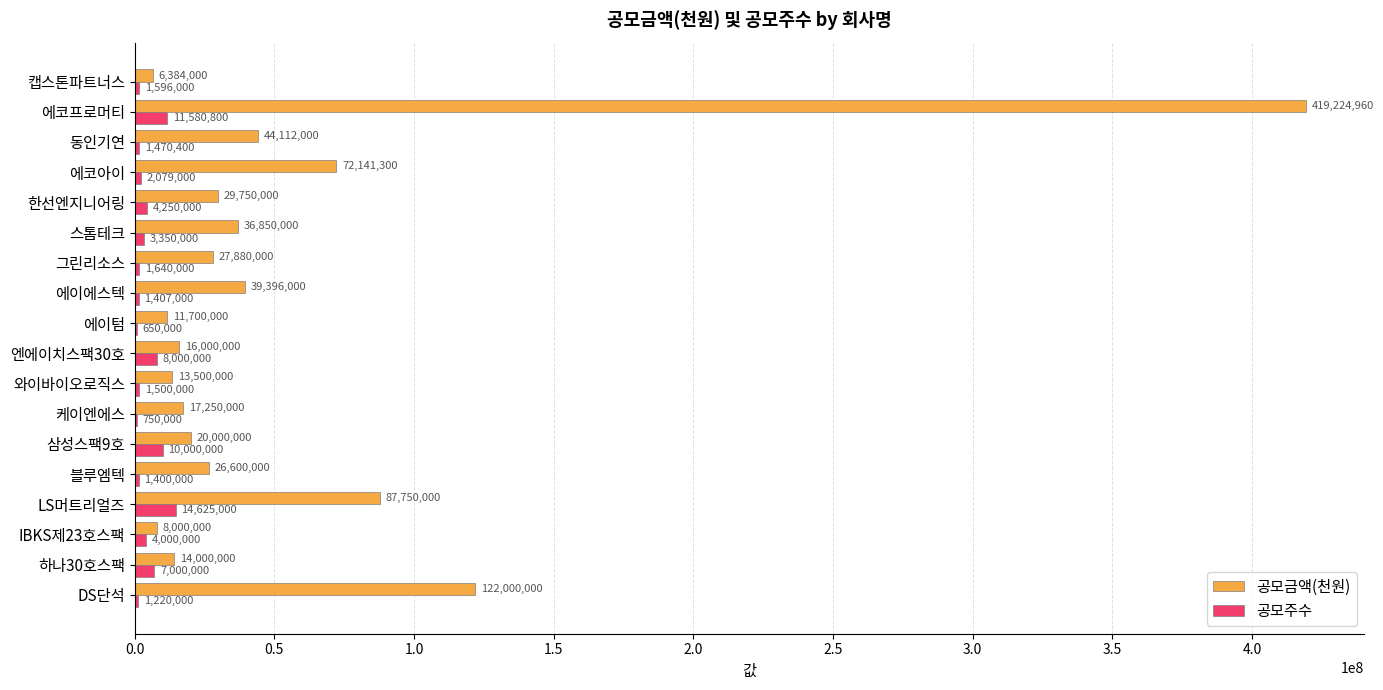

How many distinct data groups are displayed?

2